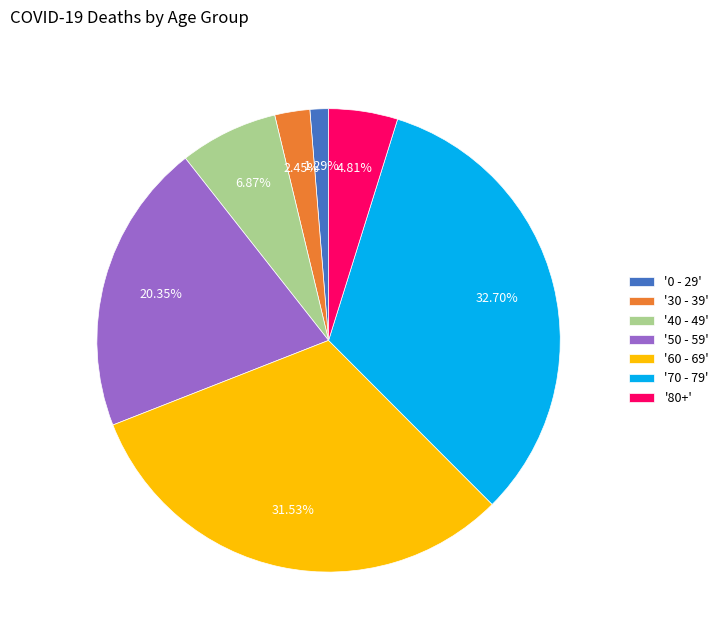

Rank the categories by value from highest to lowest.

'70 - 79', '60 - 69', '50 - 59', '40 - 49', '80+', '30 - 39', '0 - 29'